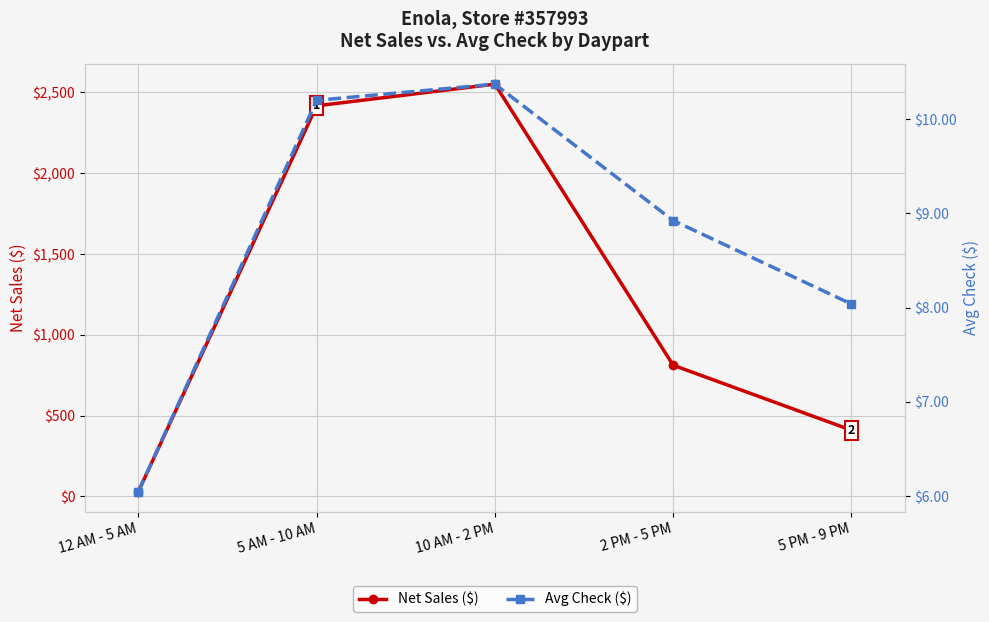

Is it true that Avg Check ($) equals 6.2 at 10 AM - 2 PM?

False